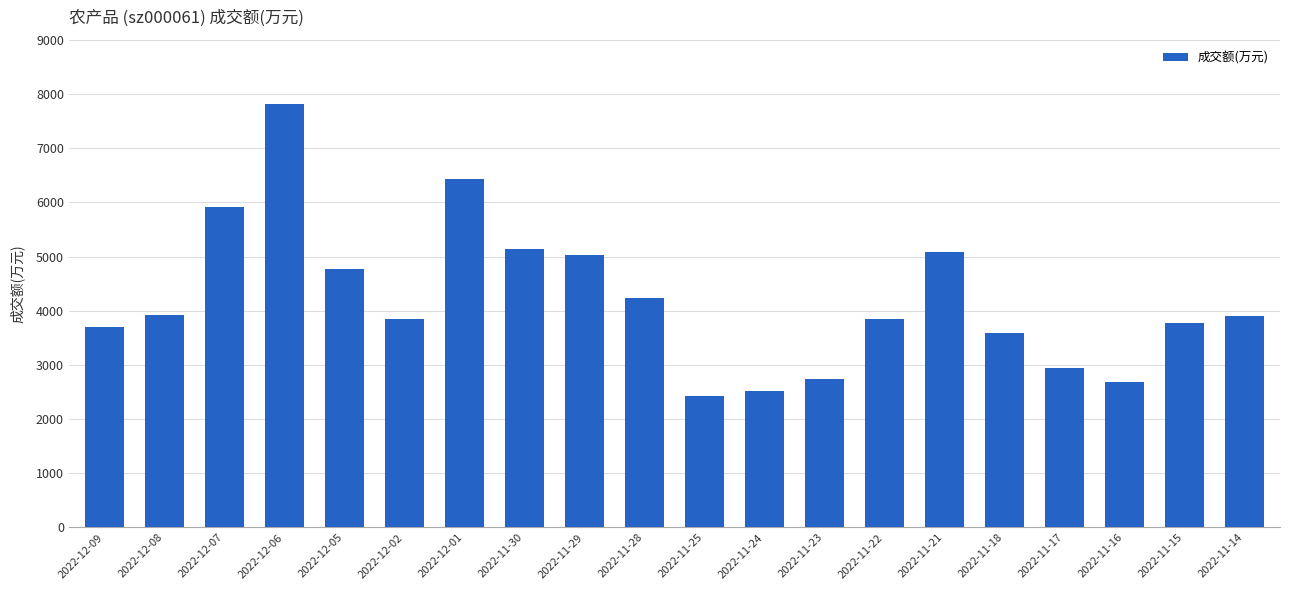

Is it true that the value at 2022-12-07 is 8636?

False